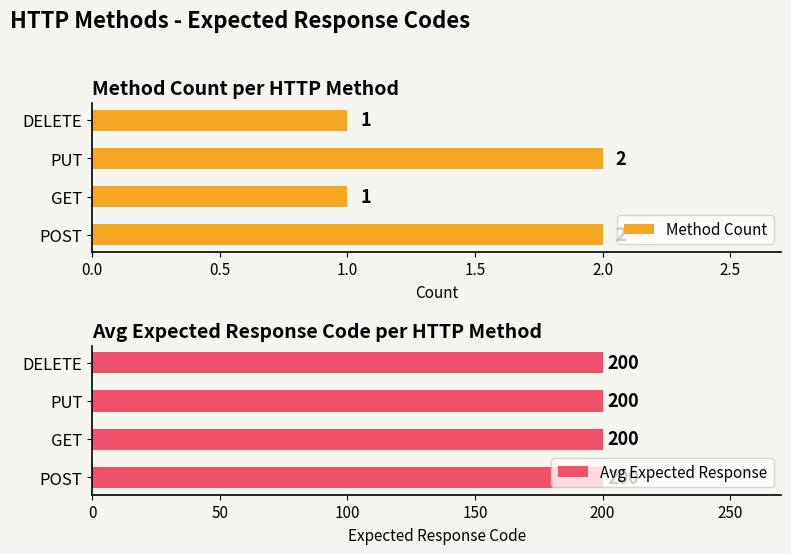

What is the sum of the Method Count values at POST and PUT?

4